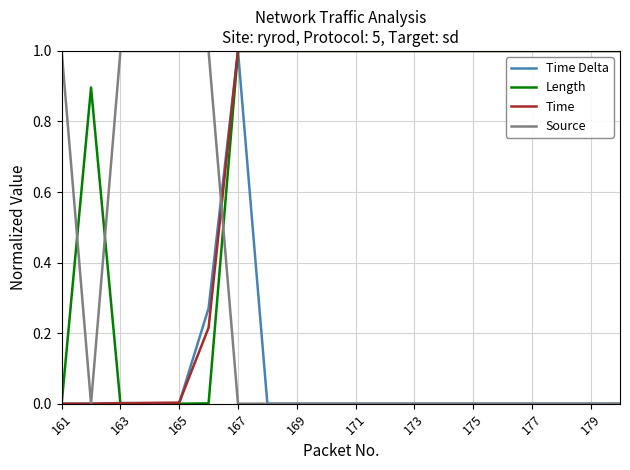

What is the highest value of the Time Delta series?

1.0